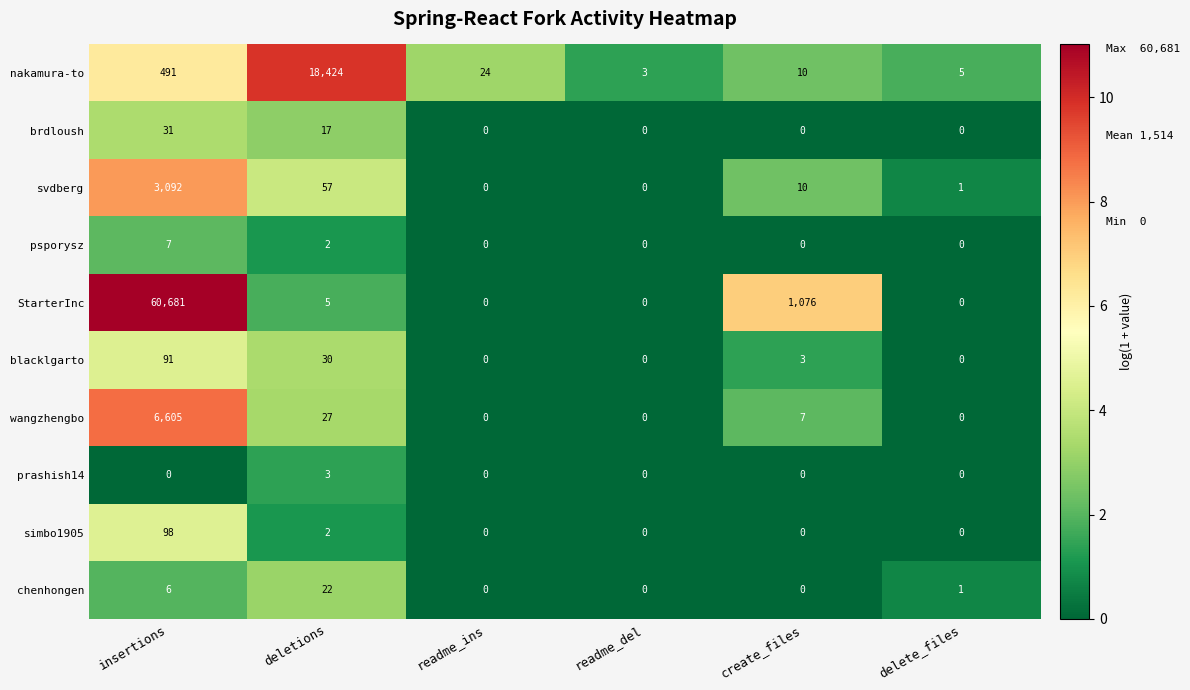

Rank the series by their maximum value, from highest to lowest.

StarterInc, nakamura-to, wangzhengbo, svdberg, simbo1905, blacklgarto, brdloush, chenhongen, psporysz, prashish14